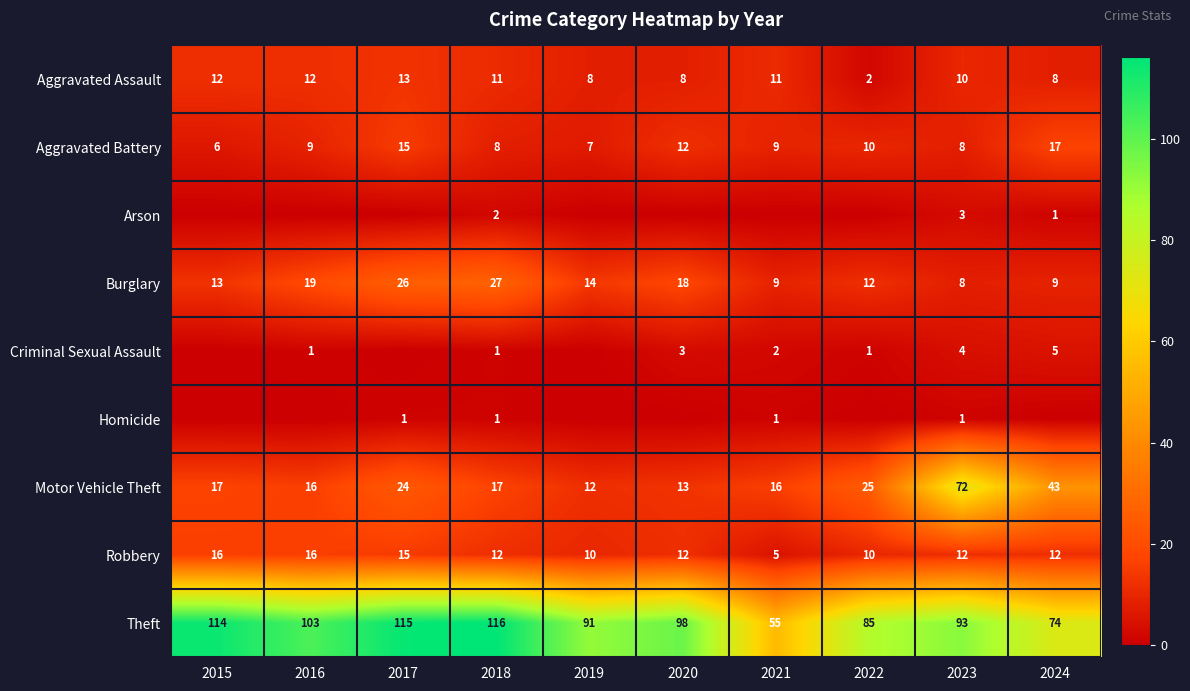

At 2018, list the series in order from smallest to largest.

Criminal Sexual Assault, Homicide, Arson, Aggravated Battery, Aggravated Assault, Robbery, Motor Vehicle Theft, Burglary, Theft